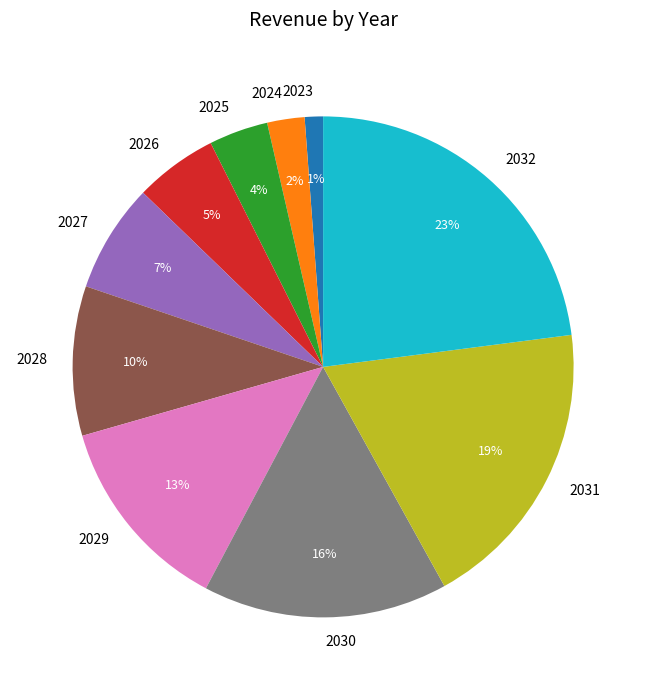

Do 2027 and 2024 together represent more than half of the pie?

No